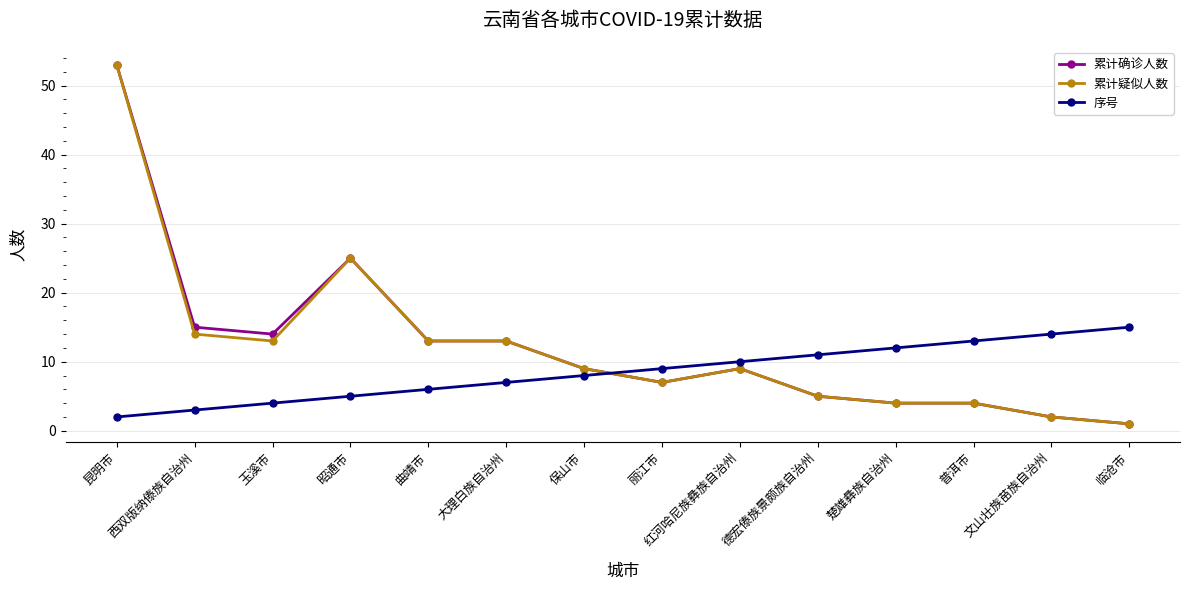

What is the difference between the 累计疑似人数 values at 昭通市 and 西双版纳傣族自治州?

11